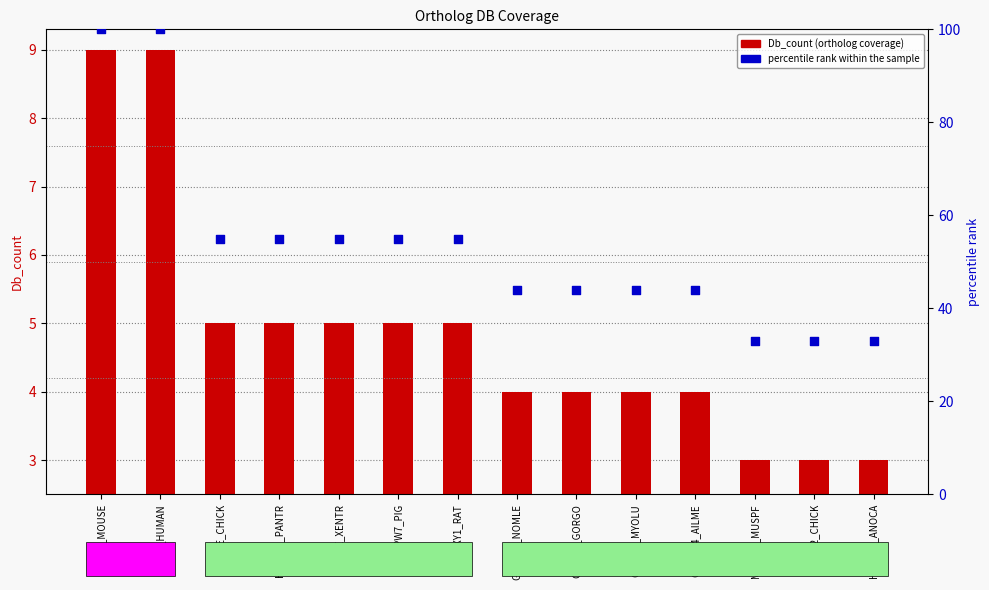

Which series has the largest Y range (max minus min)?

percentile rank within the sample